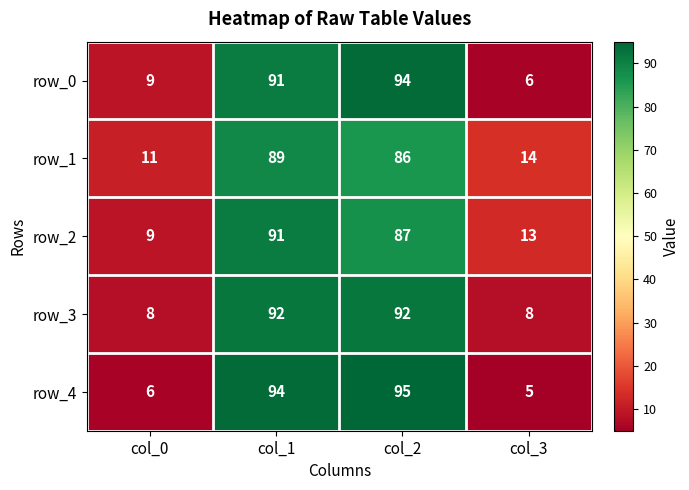

The value of row_3 at col_0 is 8. True or false?

True